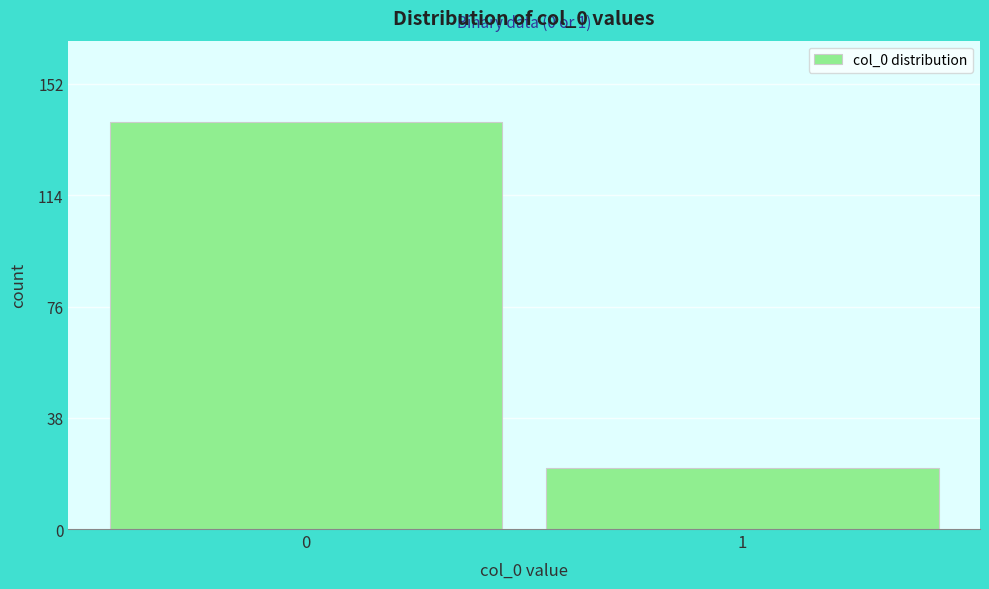

Reading left to right, extract all data points from this chart.

0=139	1=21